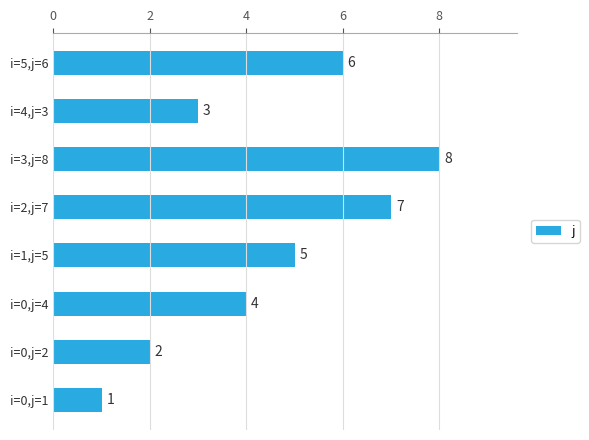

Reading bottom to top, what are all the values shown in this chart?

i=0,j=1=1	i=0,j=2=2	i=0,j=4=4	i=1,j=5=5	i=2,j=7=7	i=3,j=8=8	i=4,j=3=3	i=5,j=6=6